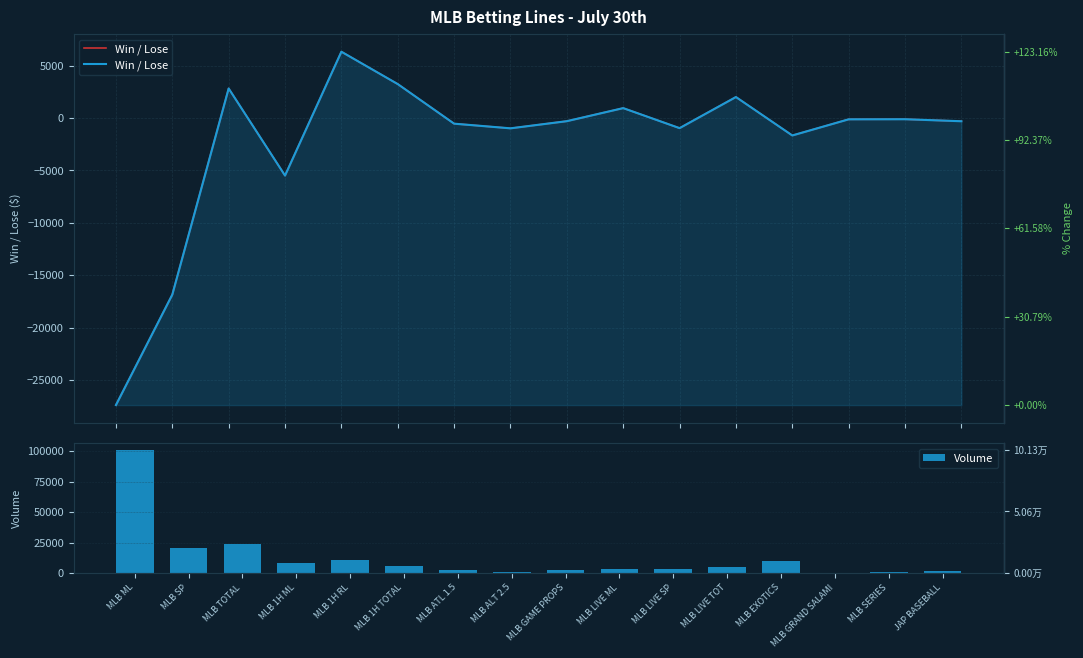

What value does the Win / Lose series have at MLB ML?

-27409